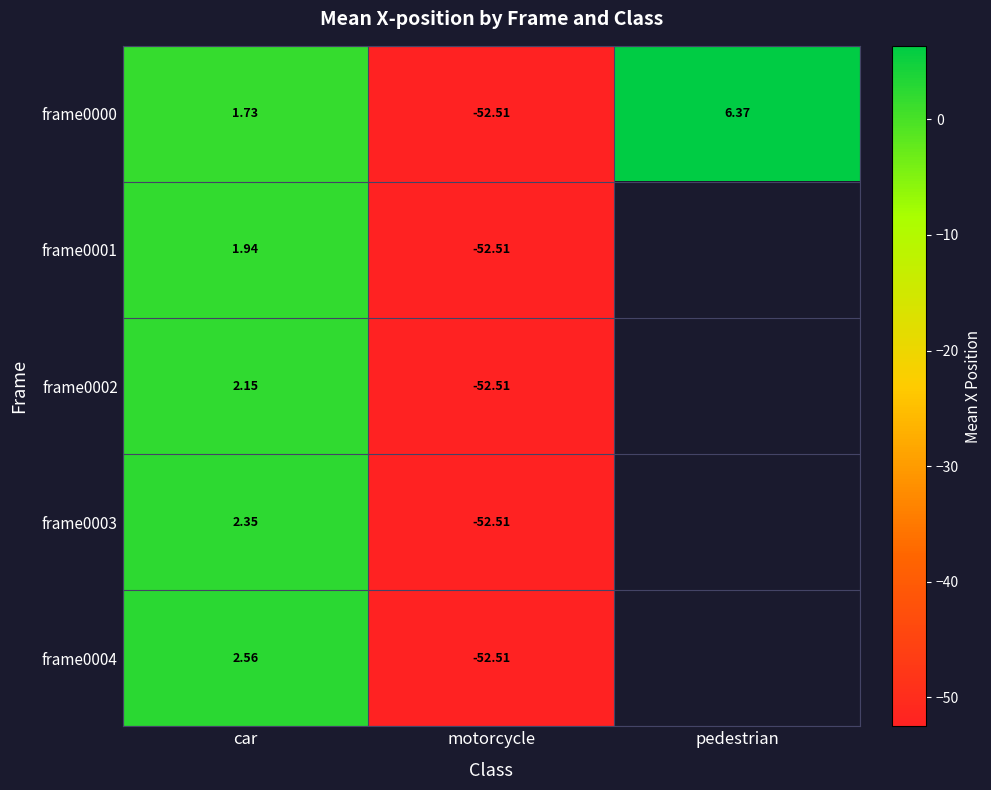

At motorcycle, list the series in order from smallest to largest.

frame0000, frame0001, frame0002, frame0003, frame0004